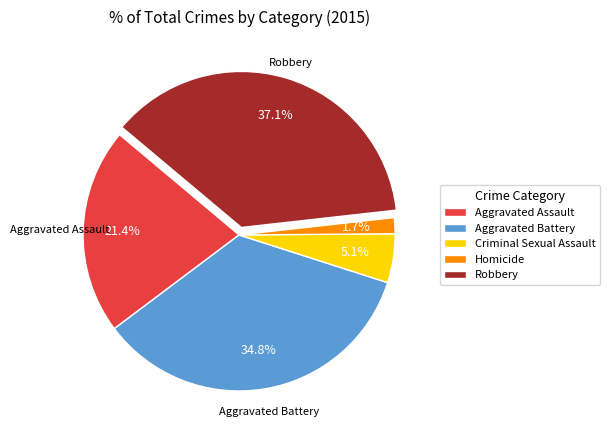

To the nearest percent, what percentage of the pie is Aggravated Assault?

21%